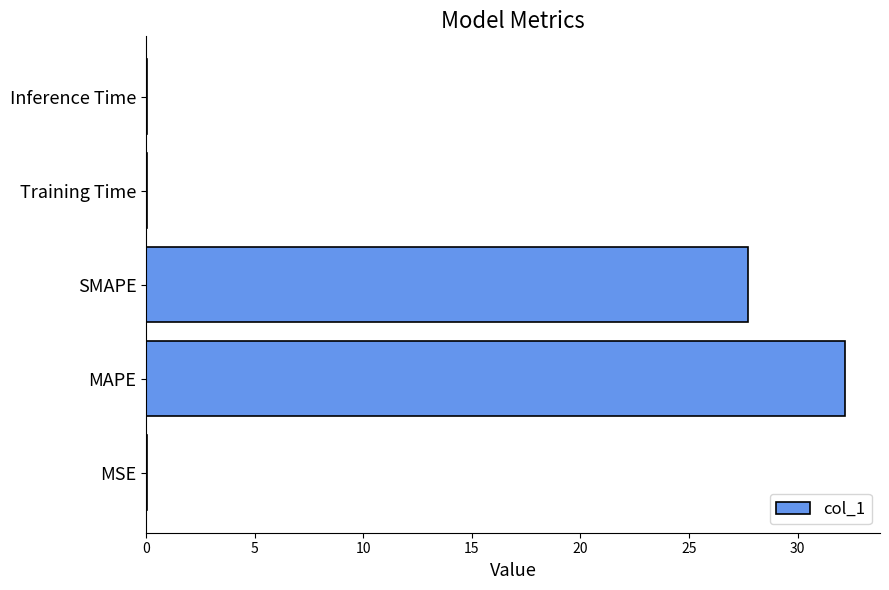

What is the sum of all values?

60.0